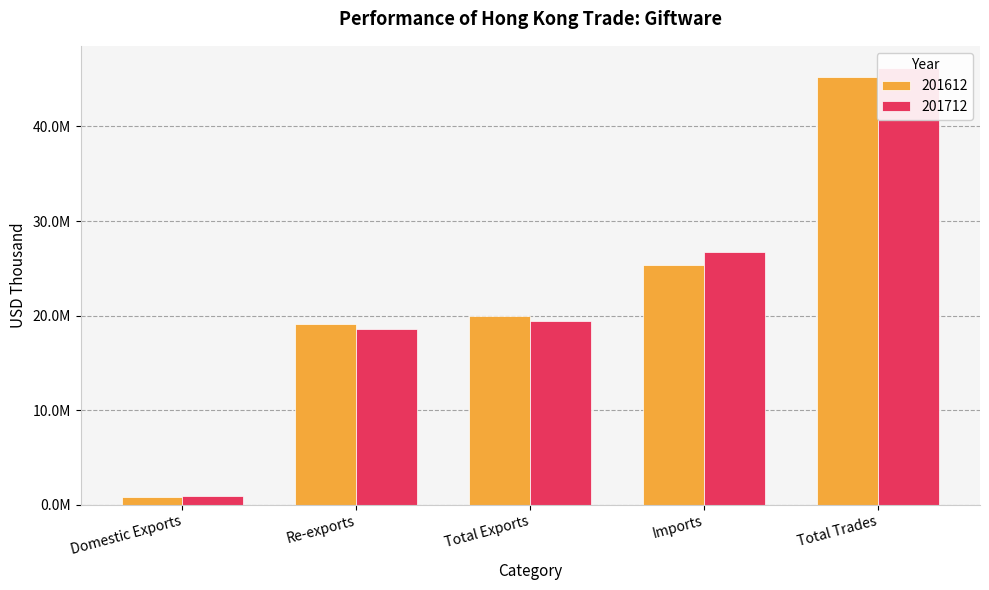

Is it true that 201612 equals 77307420.0 at Total Trades?

False